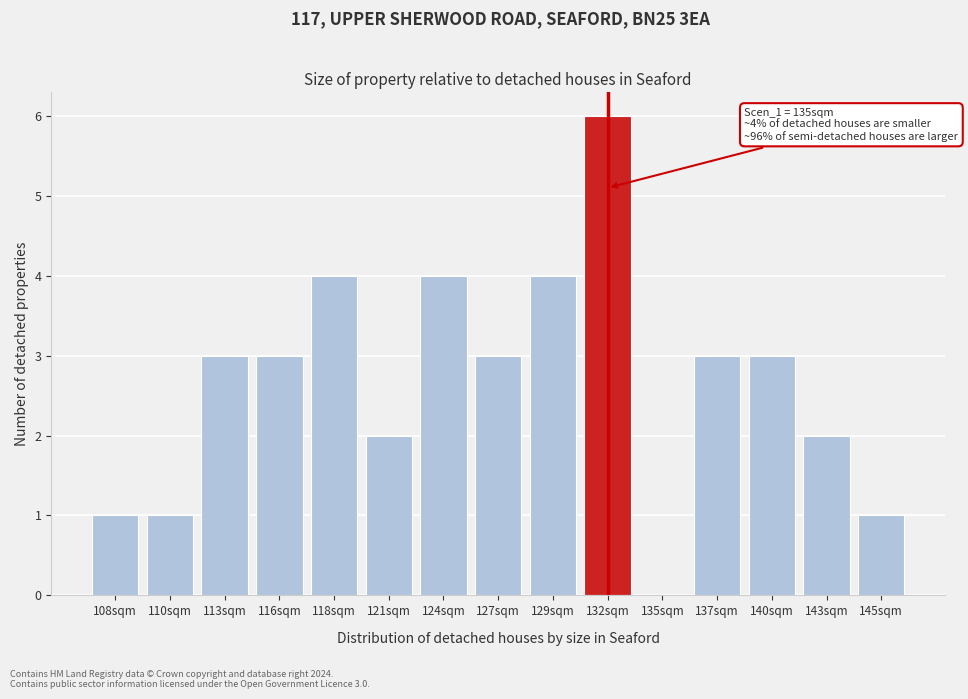

Reading left to right, list all the values displayed in this chart.

108sqm=1	110sqm=1	113sqm=3	116sqm=3	118sqm=4	121sqm=2	124sqm=4	127sqm=3	129sqm=4	132sqm=6	135sqm=0	137sqm=3	140sqm=3	143sqm=2	145sqm=1